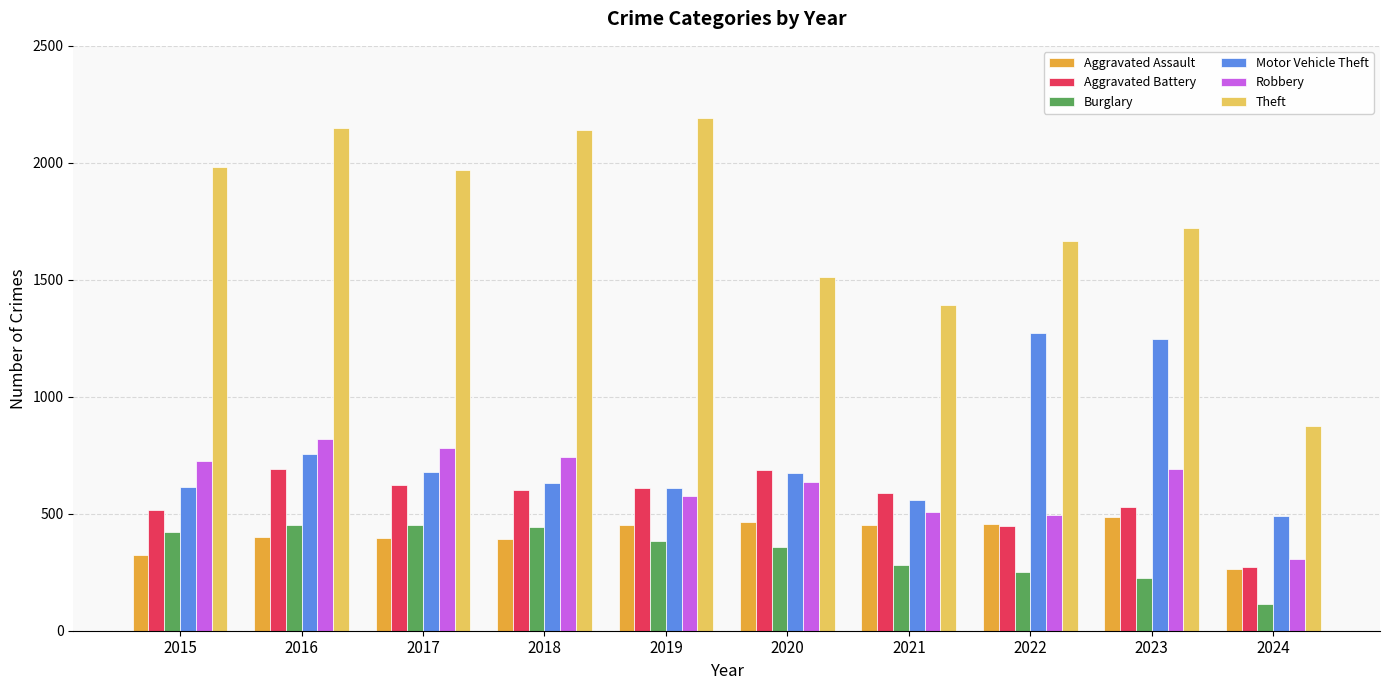

How many data points does each series have?

10